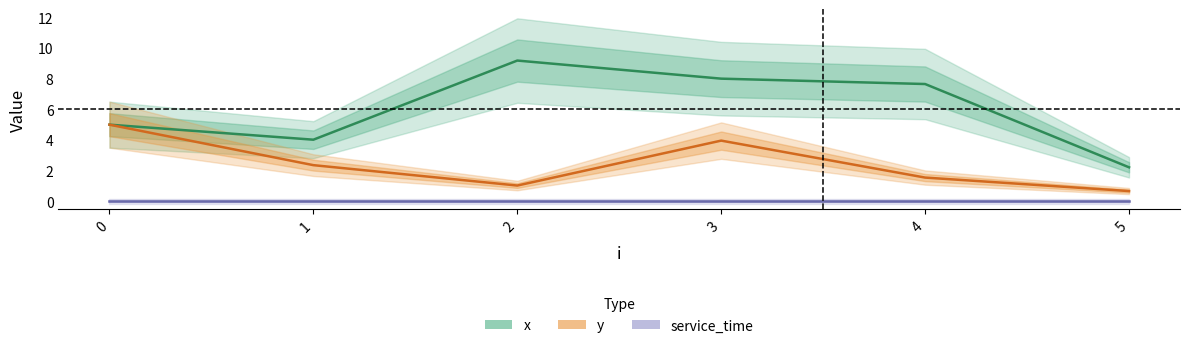

True or false: x has more than 0 points higher than both neighbors.

True